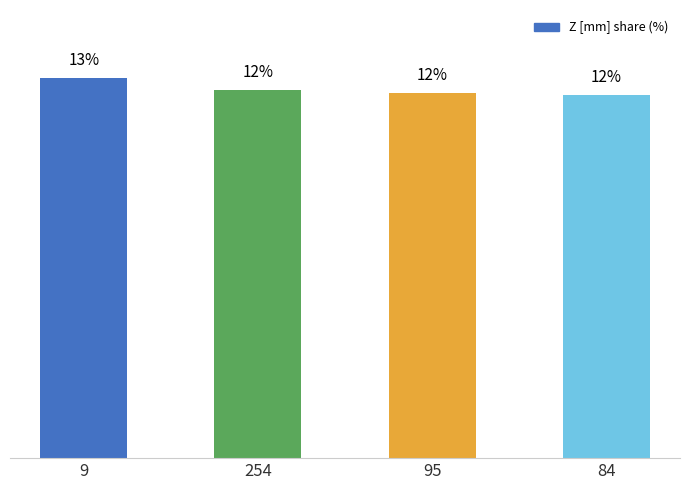

Reading left to right, list all the values displayed in this chart.

9=12.8	254=12.5	95=12.4	84=12.3